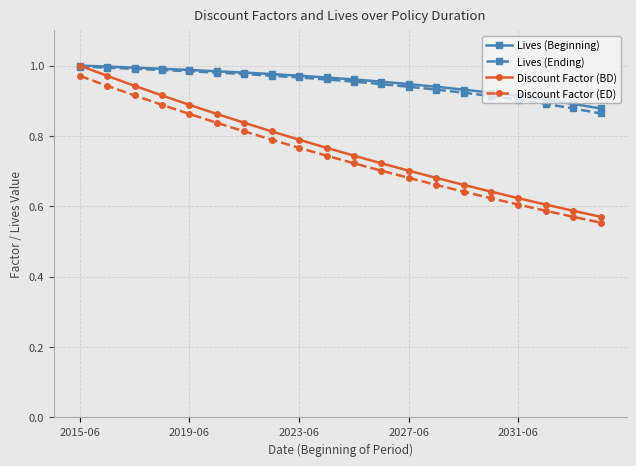

At how many categories does at least one series exceed 0?

20